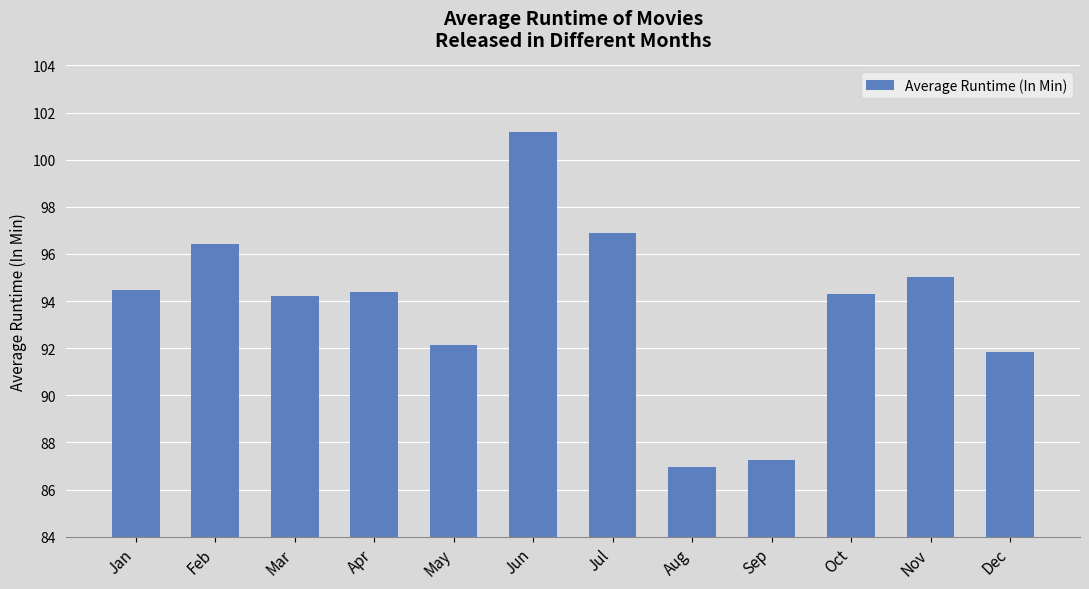

The value at Nov is 95.0. True or false?

True